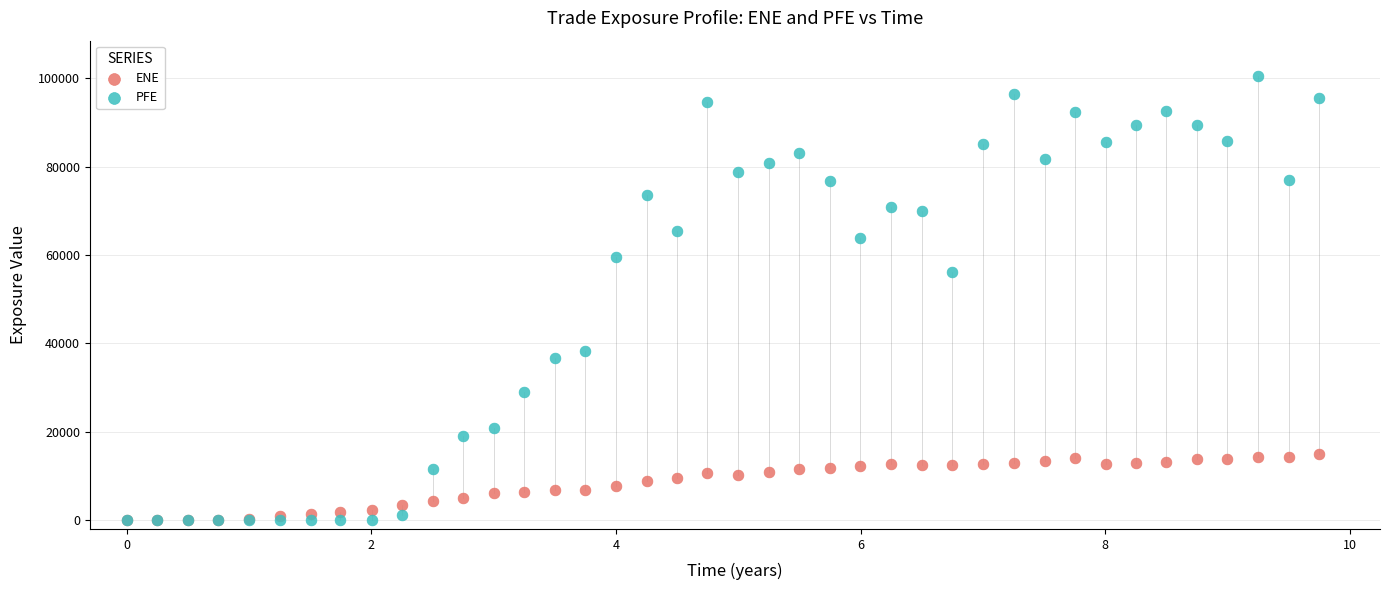

Across all series, what Y value is closest to 50245?

56192.6